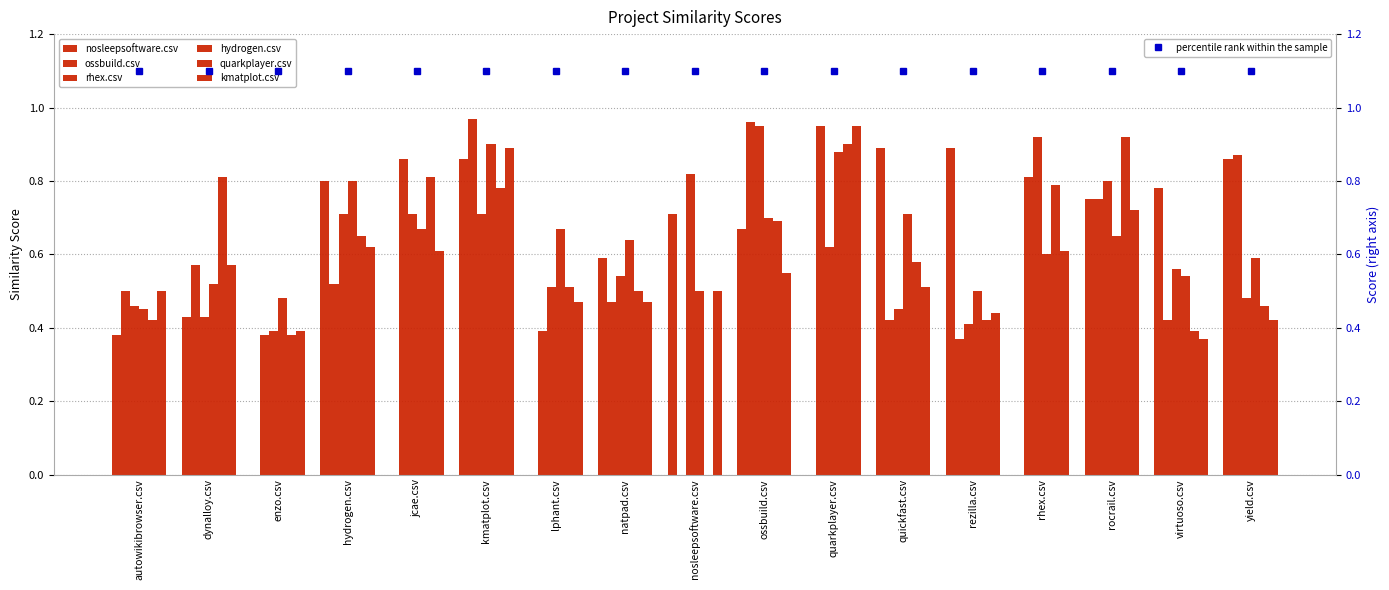

What are all the series names shown in the legend?

nosleepsoftware.csv, ossbuild.csv, rhex.csv, hydrogen.csv, quarkplayer.csv, kmatplot.csv